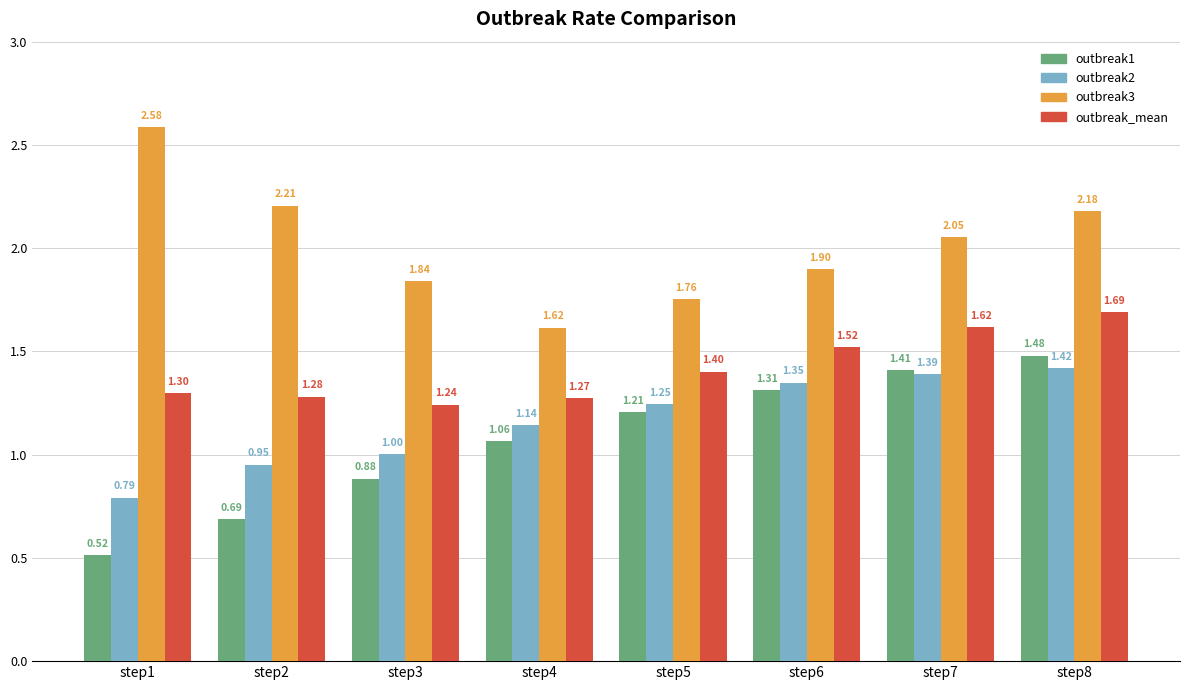

At which category is the sum across all series the highest?

step8